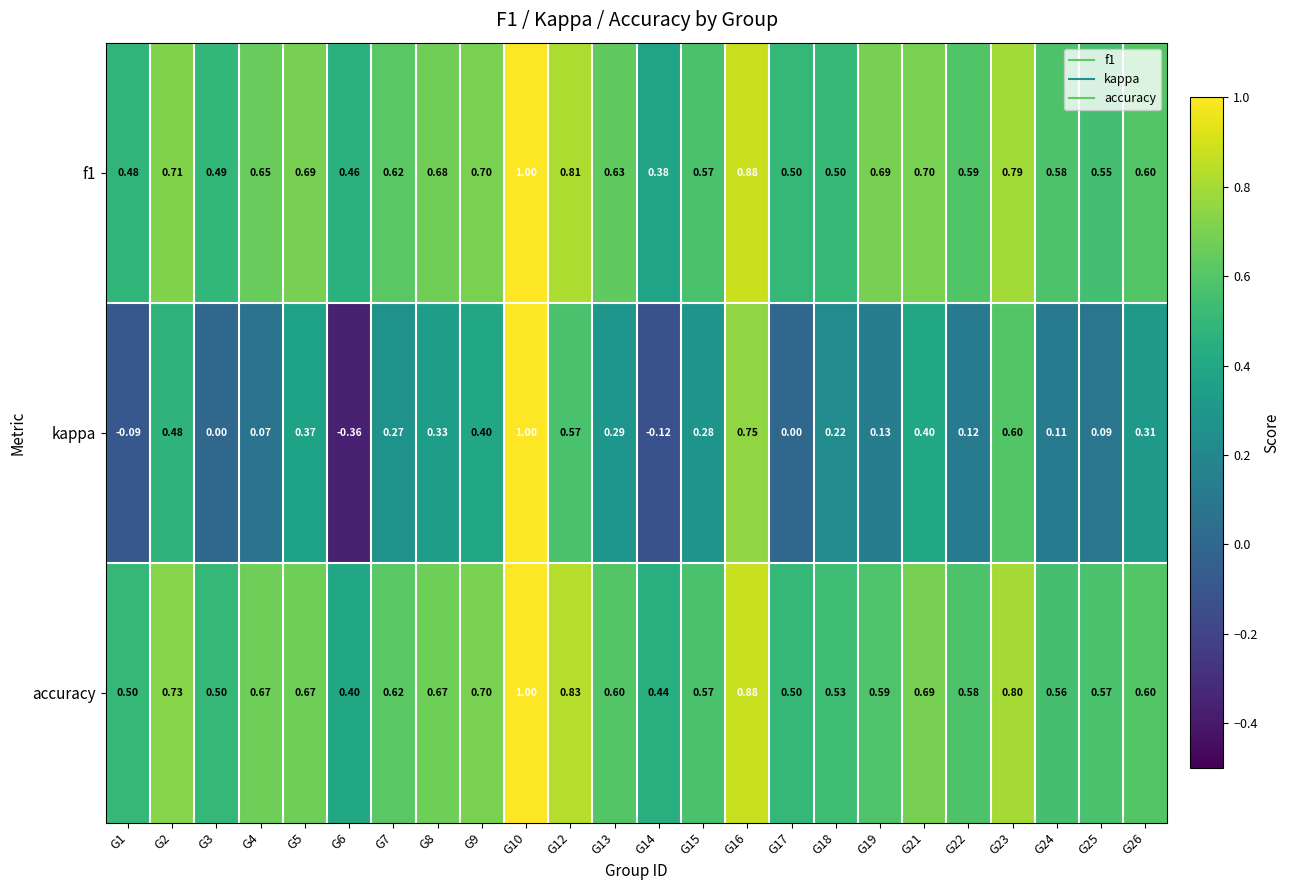

At how many categories does at least one series exceed 0?

24